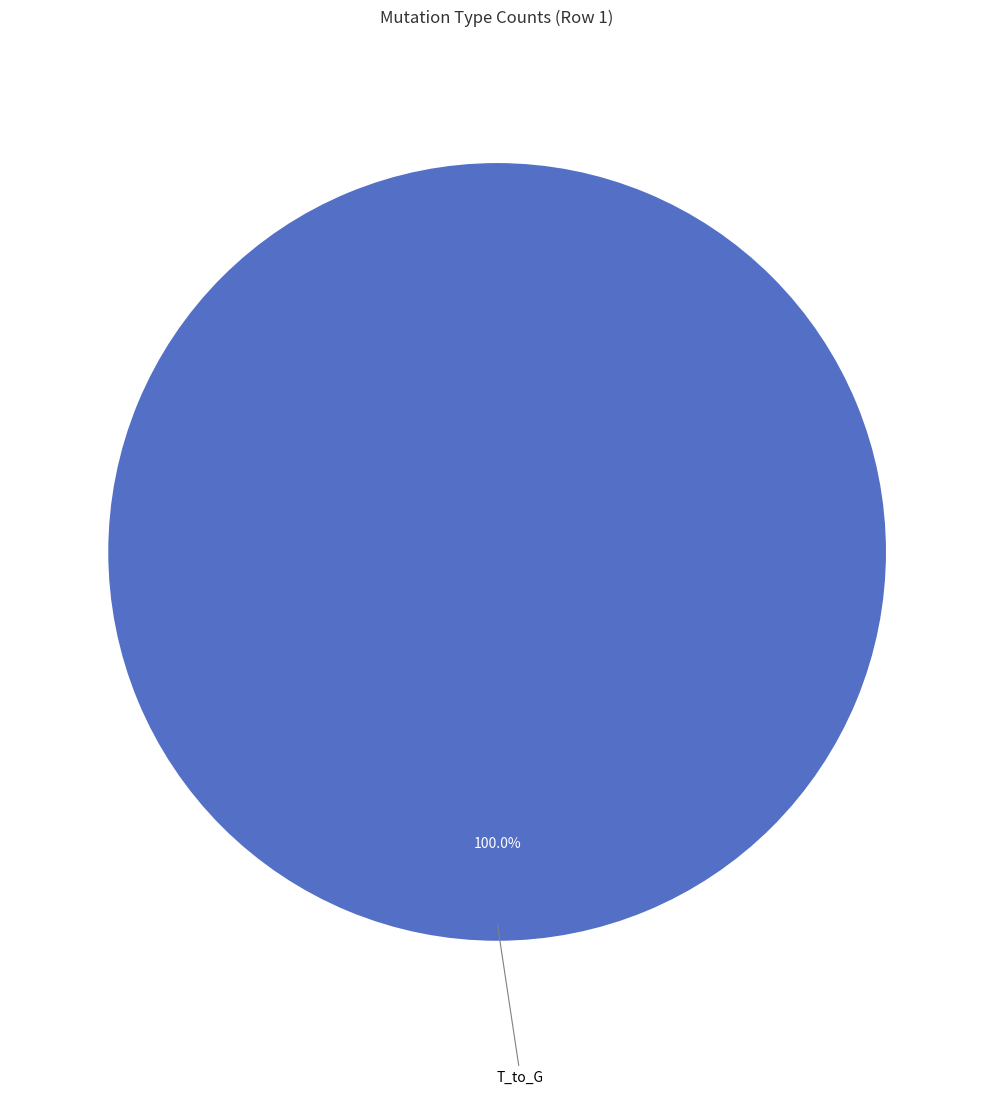

Is there any slice that represents more than half of the pie?

Yes